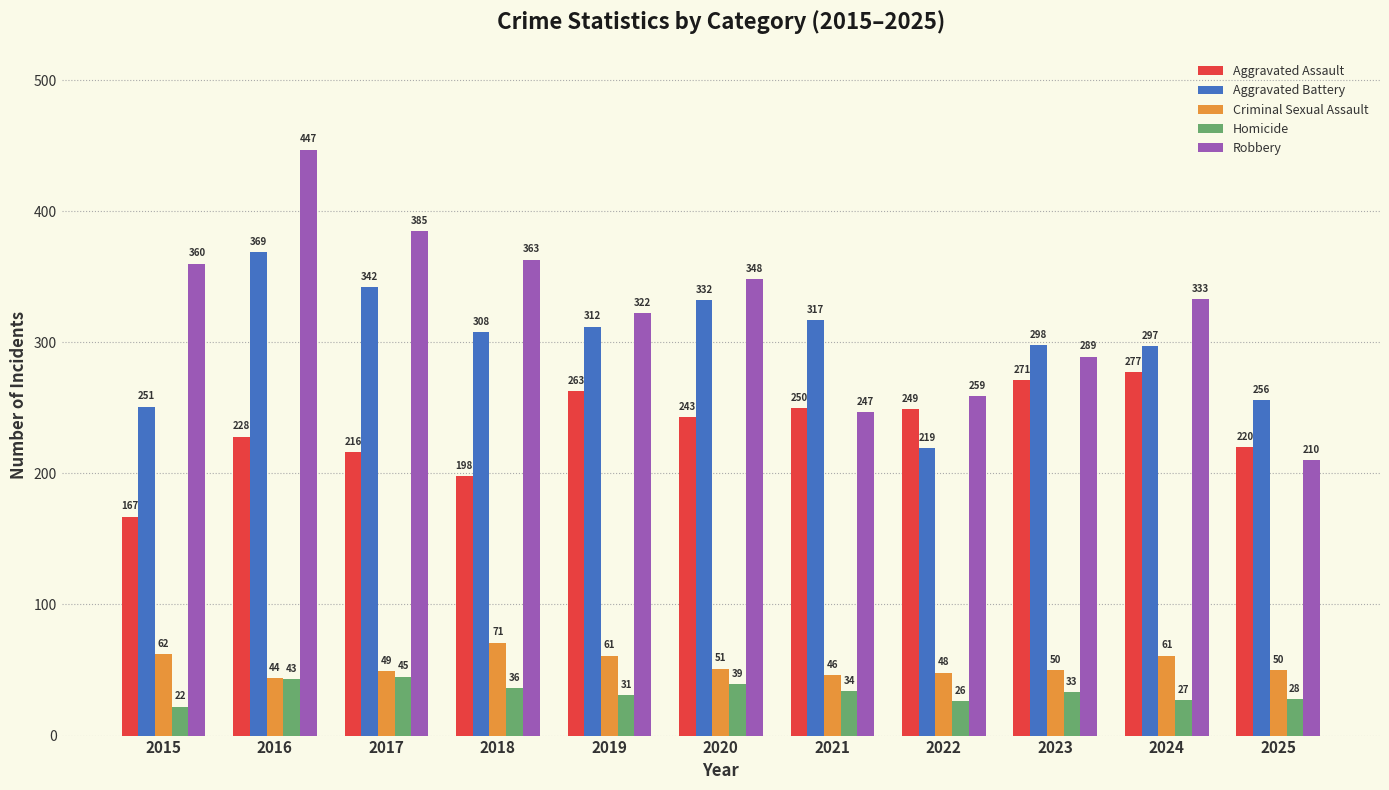

Reading left to right, transcribe all the data shown in this chart.

Aggravated Assault: 2015=167	2016=228	2017=216	2018=198	2019=263	2020=243	2021=250	2022=249	2023=271	2024=277	2025=220
Aggravated Battery: 2015=251	2016=369	2017=342	2018=308	2019=312	2020=332	2021=317	2022=219	2023=298	2024=297	2025=256
Criminal Sexual Assault: 2015=62	2016=44	2017=49	2018=71	2019=61	2020=51	2021=46	2022=48	2023=50	2024=61	2025=50
Homicide: 2015=22	2016=43	2017=45	2018=36	2019=31	2020=39	2021=34	2022=26	2023=33	2024=27	2025=28
Robbery: 2015=360	2016=447	2017=385	2018=363	2019=322	2020=348	2021=247	2022=259	2023=289	2024=333	2025=210